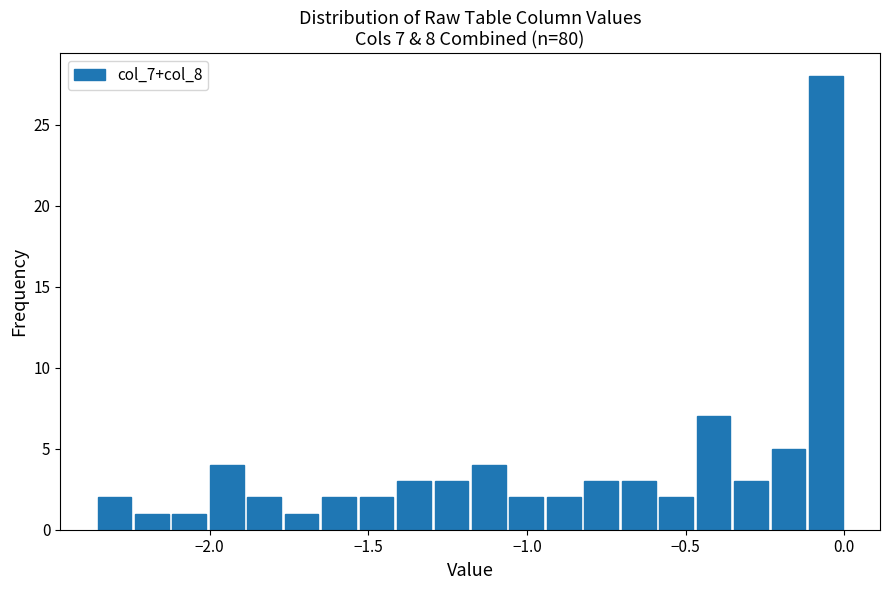

Around what value on the x-axis is the tallest bar? Give the approximate position of its centre, as read against the axis.

-0.05